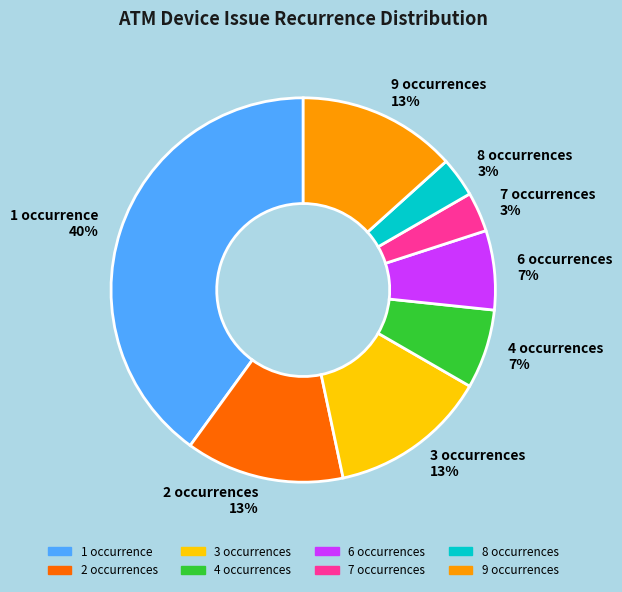

Is there a majority slice in this chart?

No